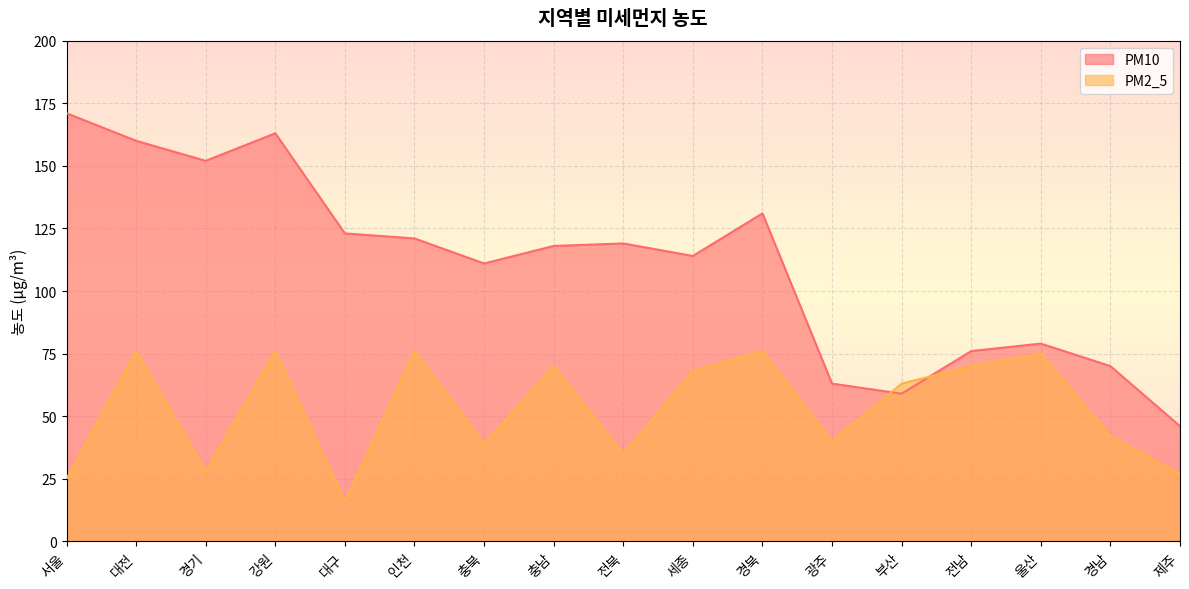

True or false: PM10 has a value of 79 at 울산.

True